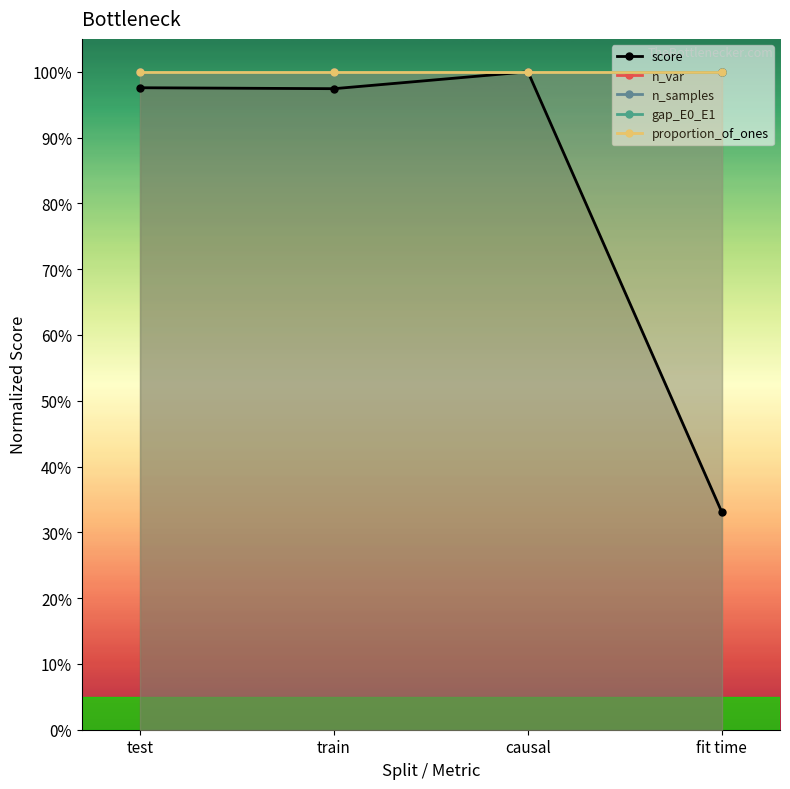

The value of proportion_of_ones at train is 0.3. True or false?

False